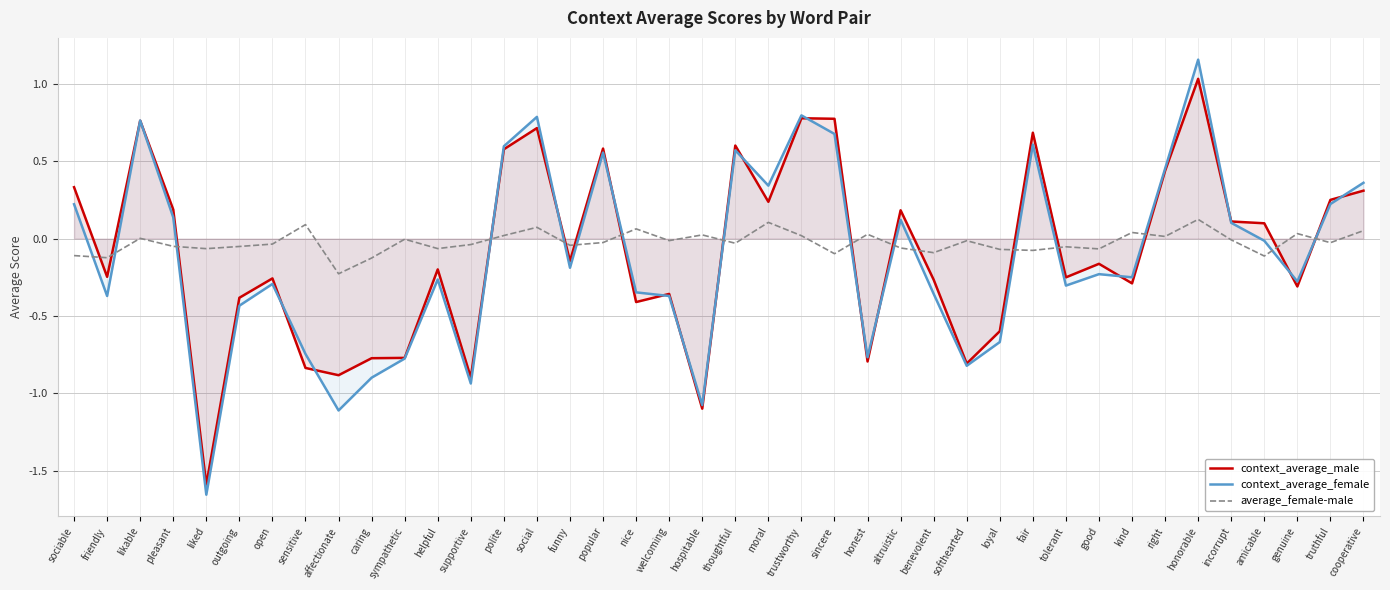

What is the label of the 7th point from the right?

right